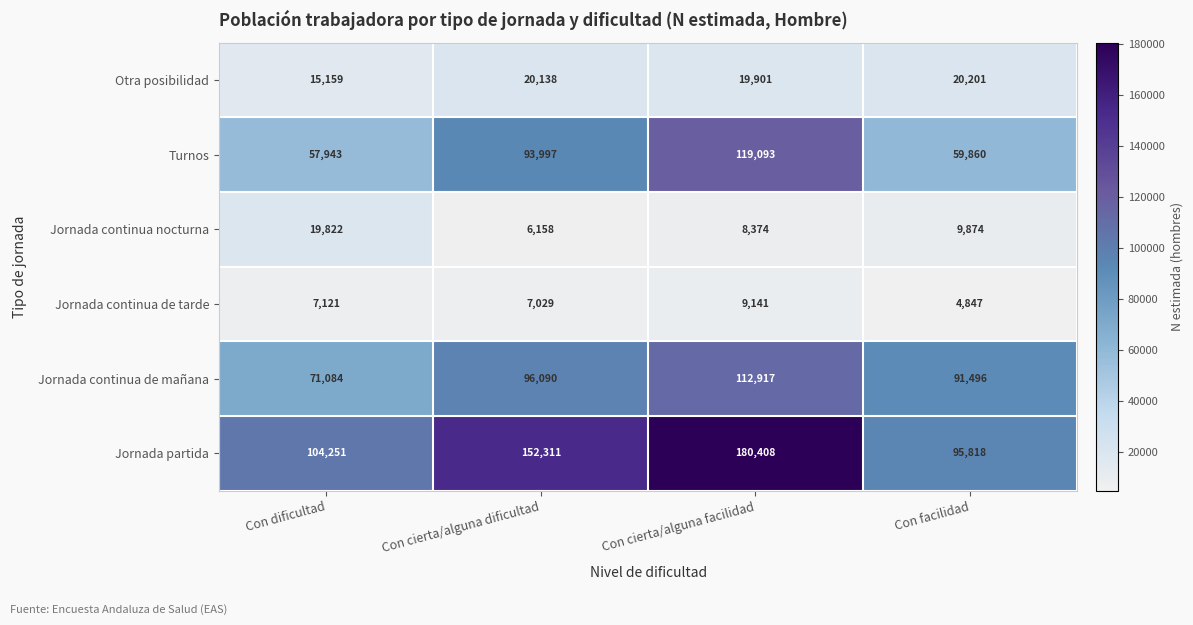

Reading right to left, what are all the values shown in this chart?

Otra posibilidad: Con facilidad=20201	Con cierta/alguna facilidad=19901	Con cierta/alguna dificultad=20138	Con dificultad=15159
Turnos: Con facilidad=59860	Con cierta/alguna facilidad=119093	Con cierta/alguna dificultad=93997	Con dificultad=57943
Jornada continua nocturna: Con facilidad=9874	Con cierta/alguna facilidad=8374	Con cierta/alguna dificultad=6158	Con dificultad=19822
Jornada continua de tarde: Con facilidad=4847	Con cierta/alguna facilidad=9141	Con cierta/alguna dificultad=7029	Con dificultad=7121
Jornada continua de mañana: Con facilidad=91496	Con cierta/alguna facilidad=112917	Con cierta/alguna dificultad=96090	Con dificultad=71084
Jornada partida: Con facilidad=95818	Con cierta/alguna facilidad=180408	Con cierta/alguna dificultad=152311	Con dificultad=104251